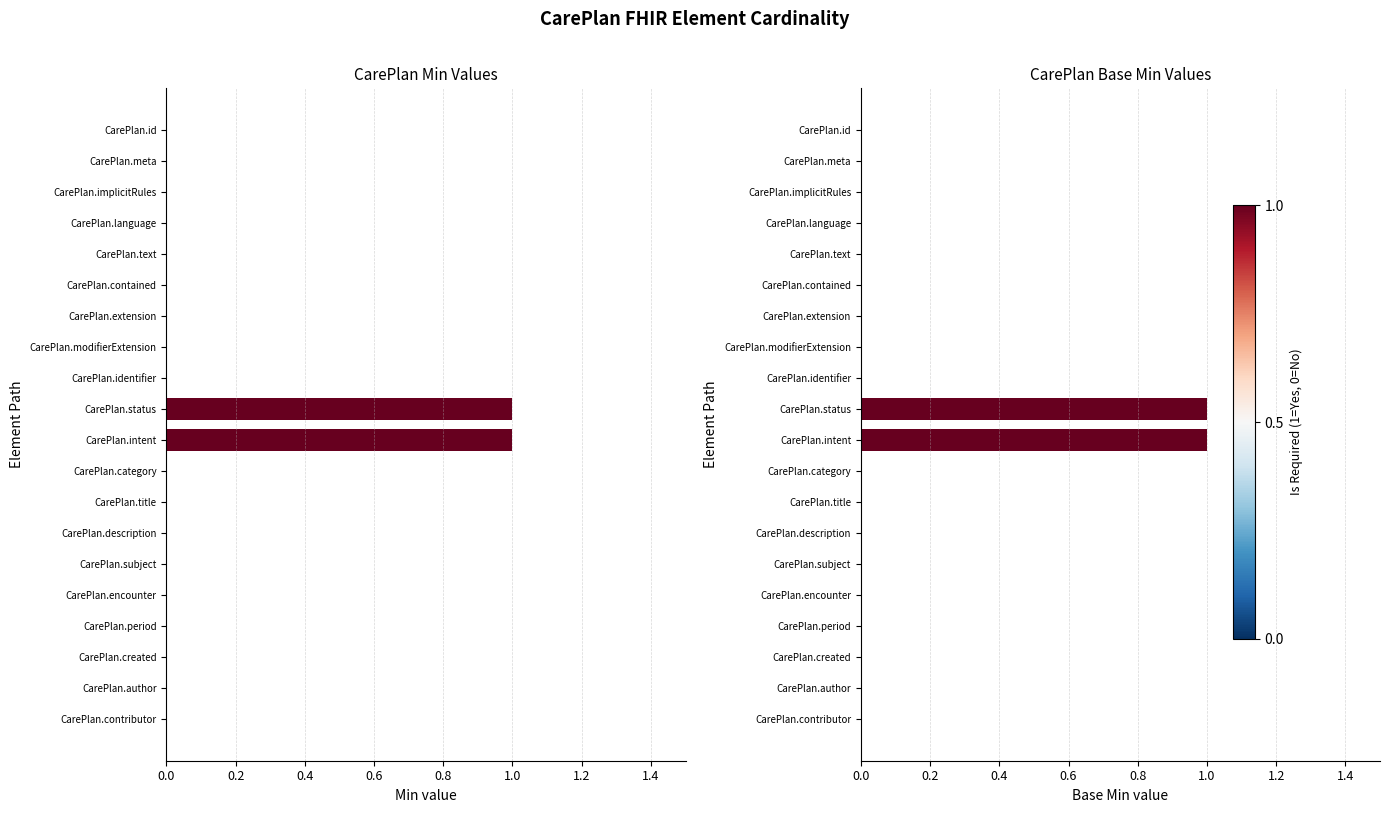

What is the difference between the maximum and minimum values in the Base Min series?

1